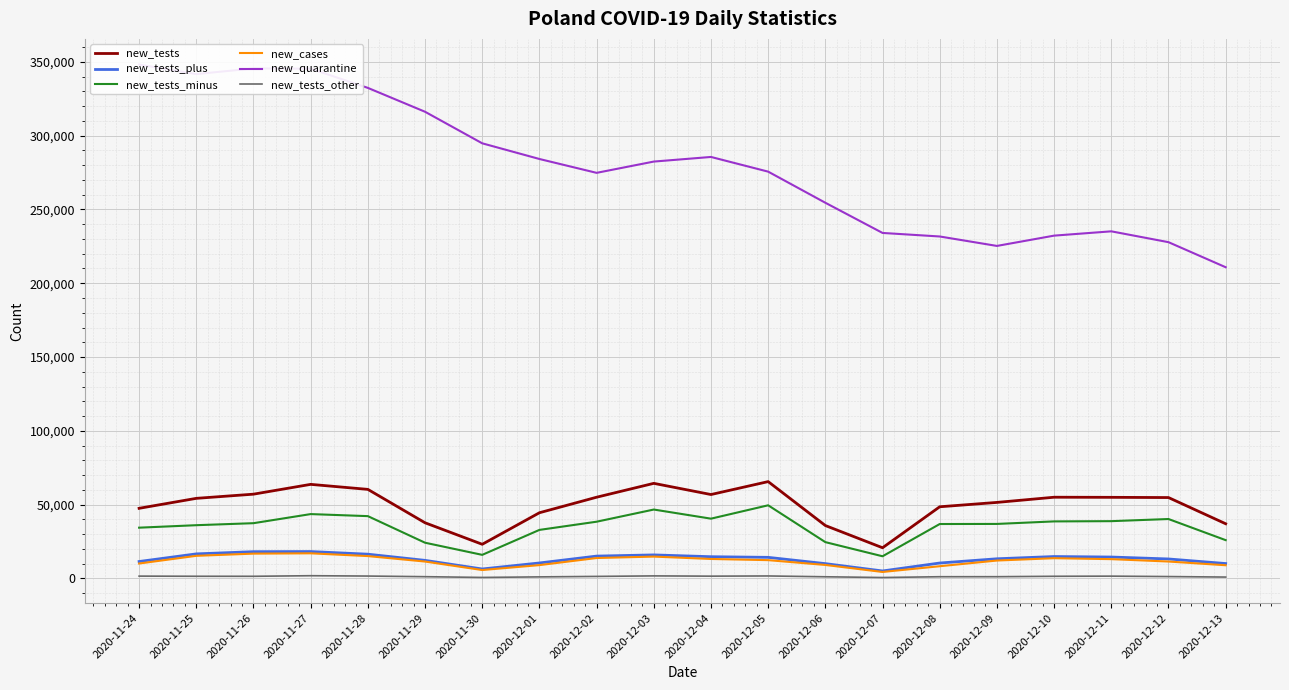

Read the new_tests_plus value at 2020-12-04, to the nearest 10.

14760